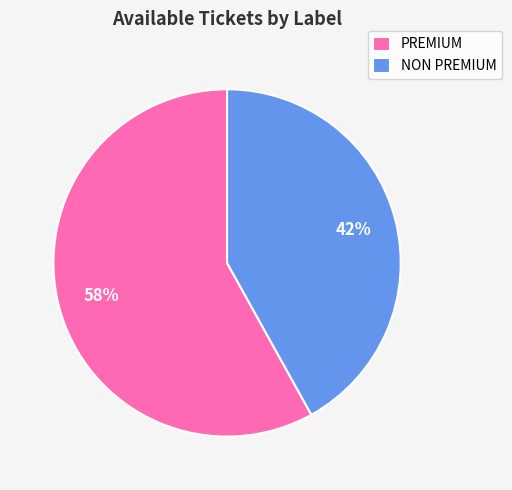

What is the largest slice in the pie chart?

PREMIUM